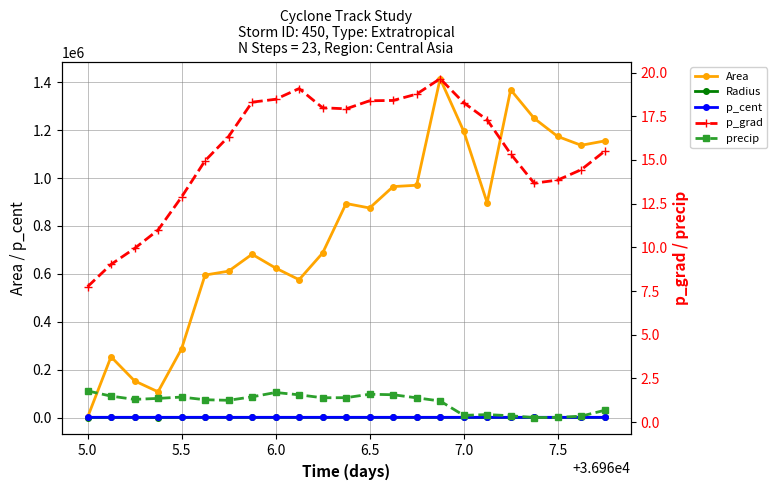

At which category does p_cent reach its first local peak?

6.5